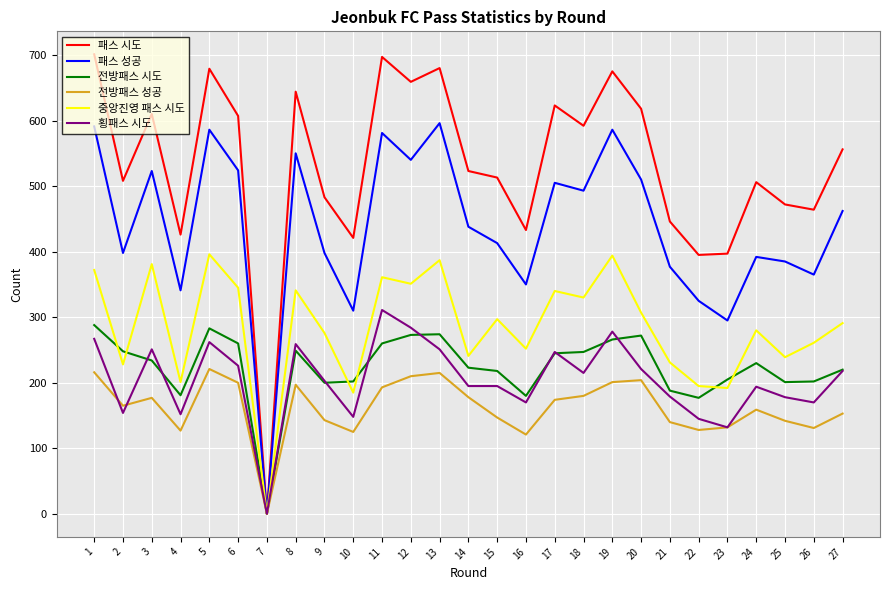

What is the total value across all series at 23?

1353